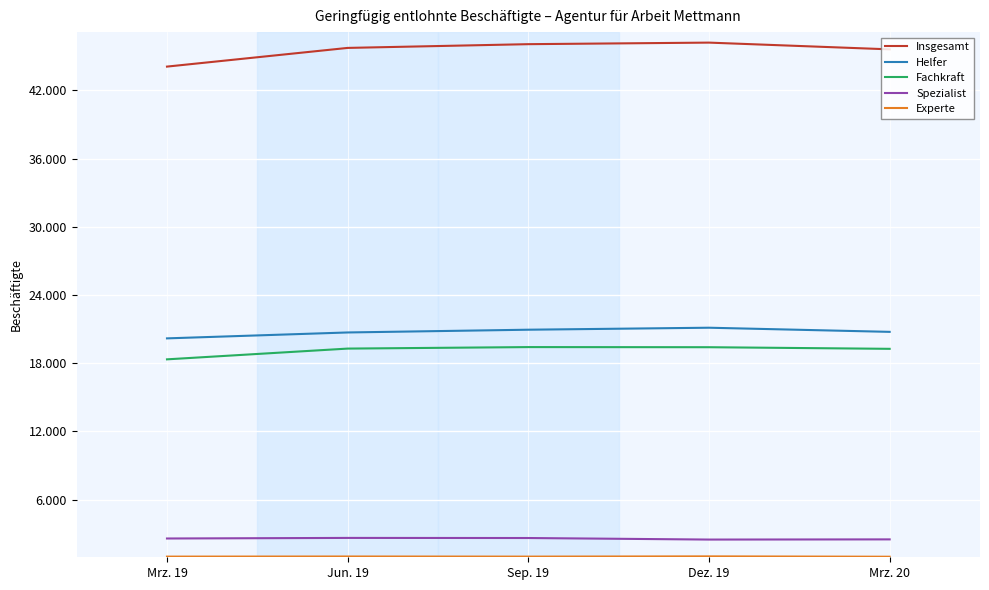

What is the label of the 2nd point from the left?

Jun. 19